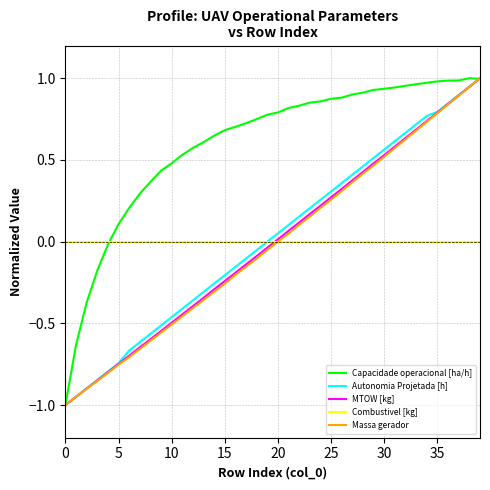

Which series has the largest total across all categories?

Capacidade operacional [ha/h]